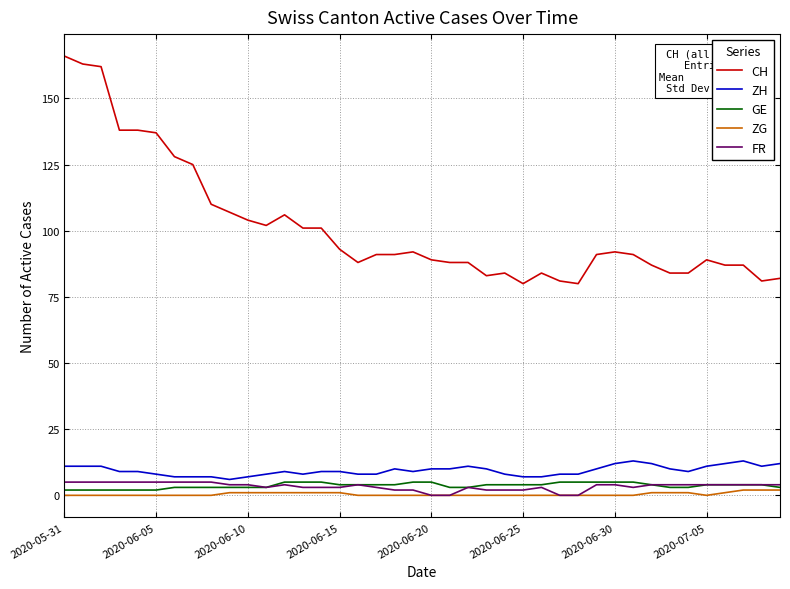

Which series has the largest total across all categories?

CH